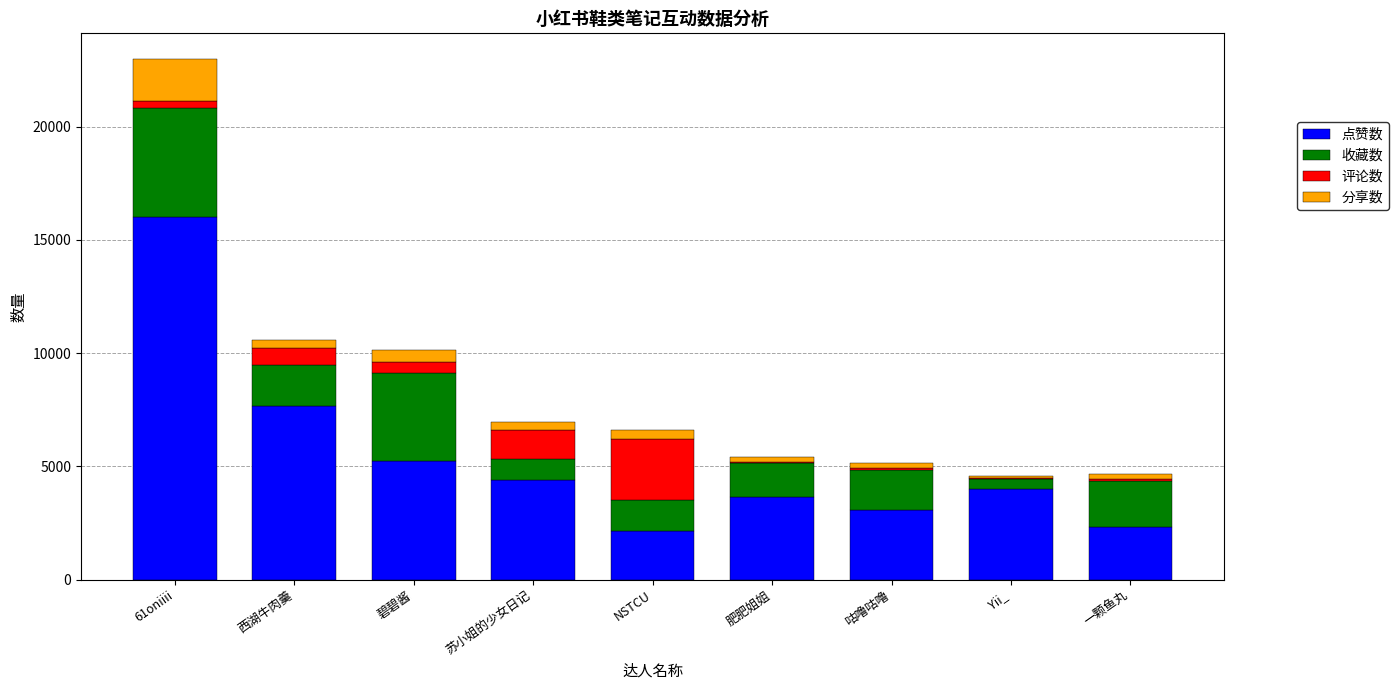

At which label does 点赞数 reach its peak?

61oniiii